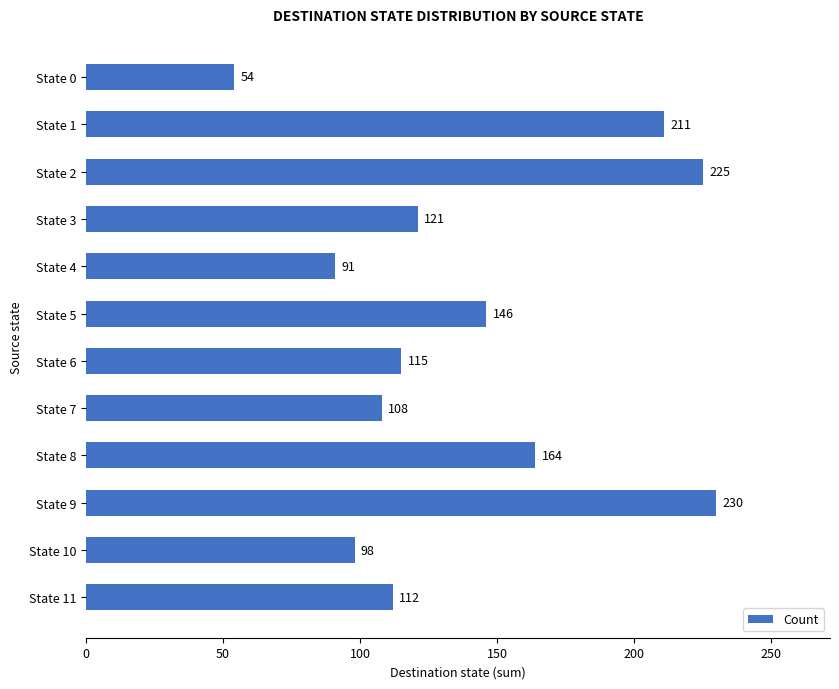

How many data points does each series have?

12